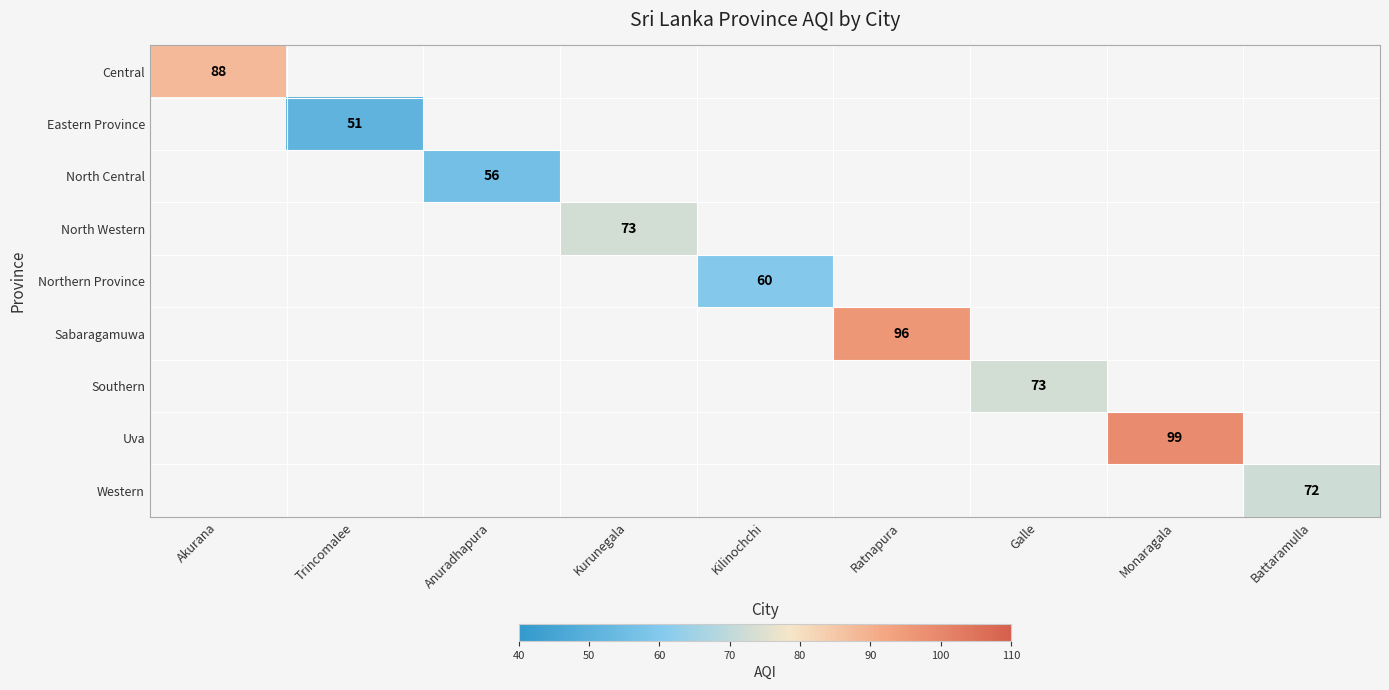

Is it true that North Central equals 81 at Anuradhapura?

False